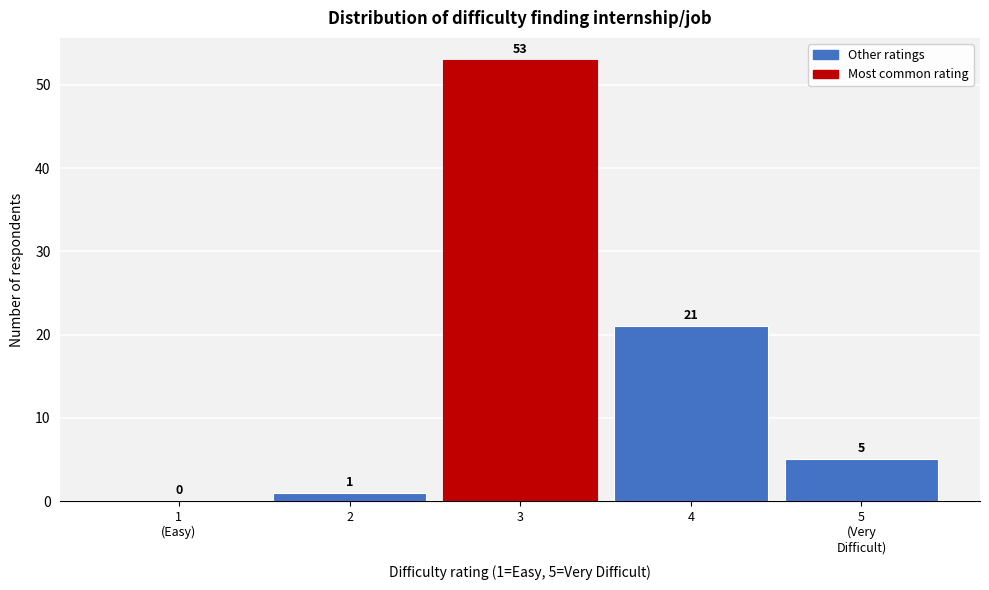

The chart shows a value of 1 at 2. True or false?

True